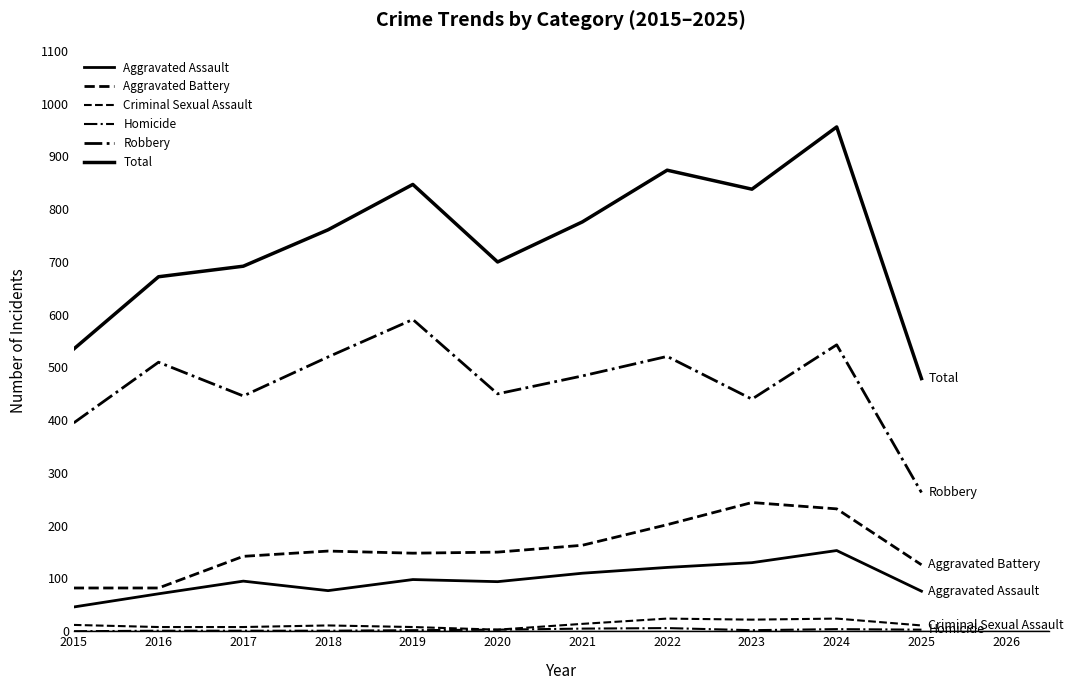

Which series has the widest spread of values?

Total